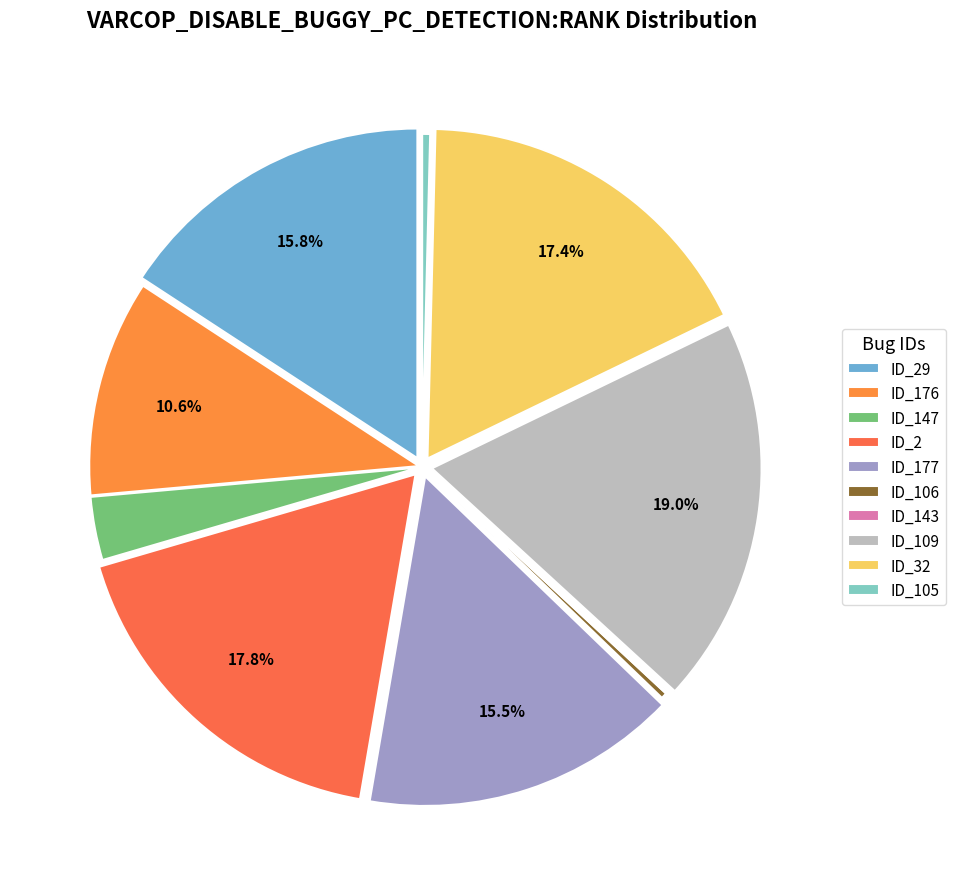

To the nearest percent, what is the combined percentage of ID_2 and ID_109?

37%